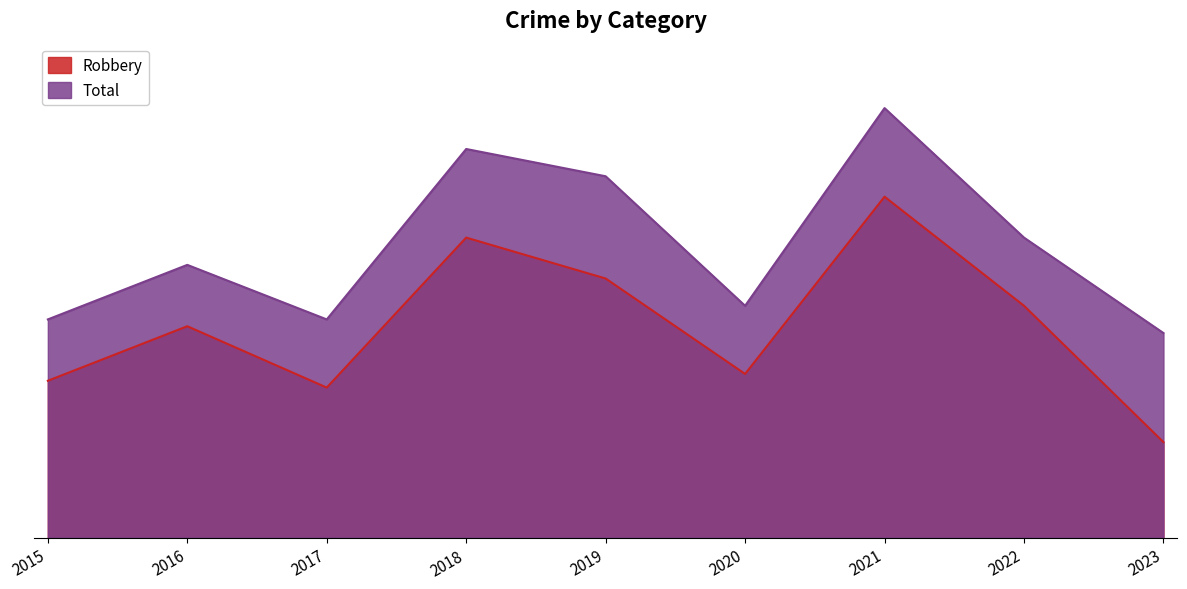

Reading left to right, list all the values displayed in this chart.

Robbery: 2015=23	2016=31	2017=22	2018=44	2019=38	2020=24	2021=50	2022=34	2023=14
Total: 2015=32	2016=40	2017=32	2018=57	2019=53	2020=34	2021=63	2022=44	2023=30